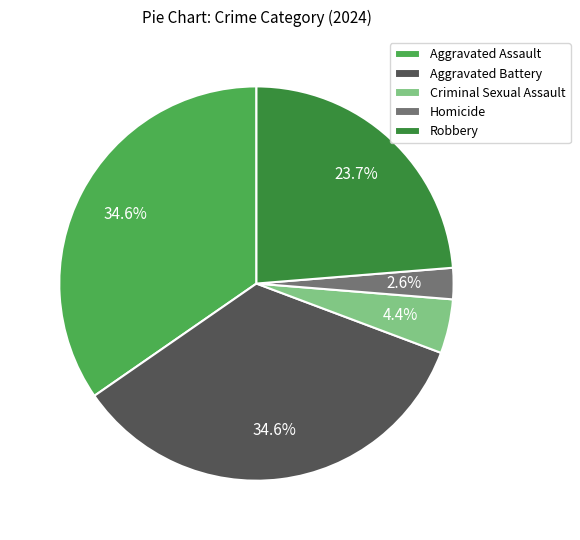

What percentage is the Aggravated Battery slice, to the nearest percent?

35%